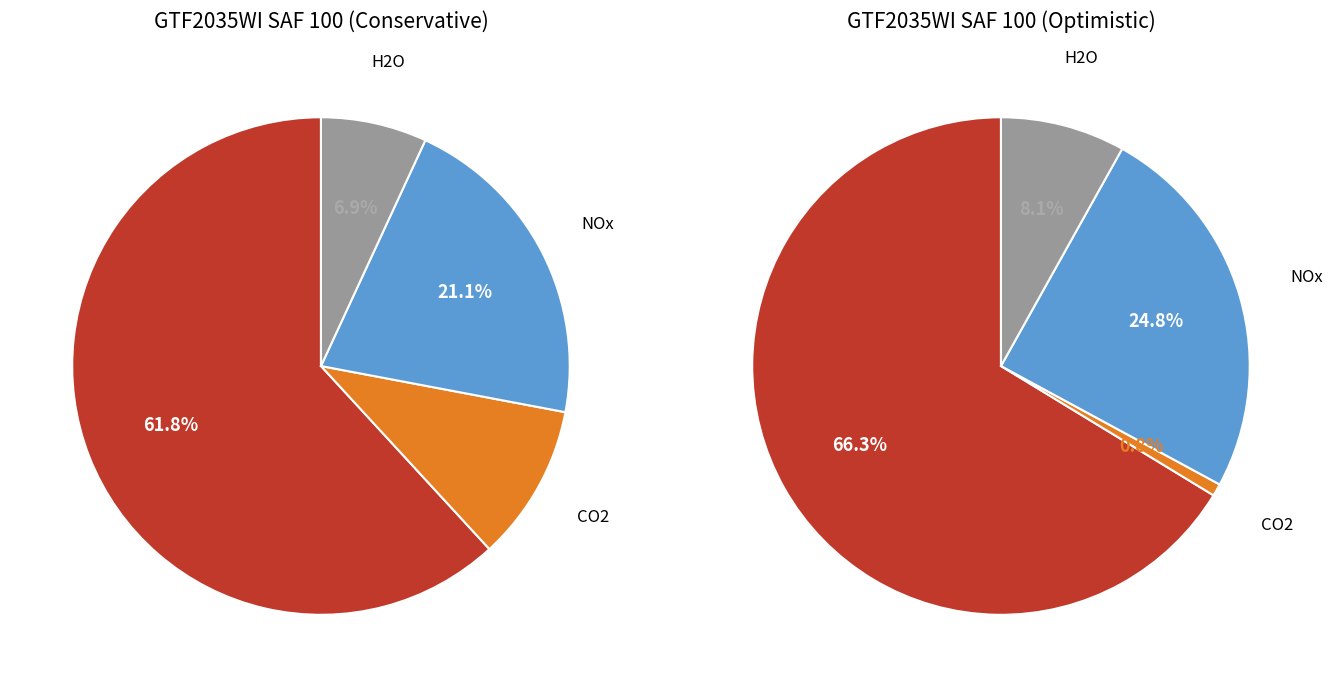

To the nearest percent, what percentage of the pie is 3?

10%